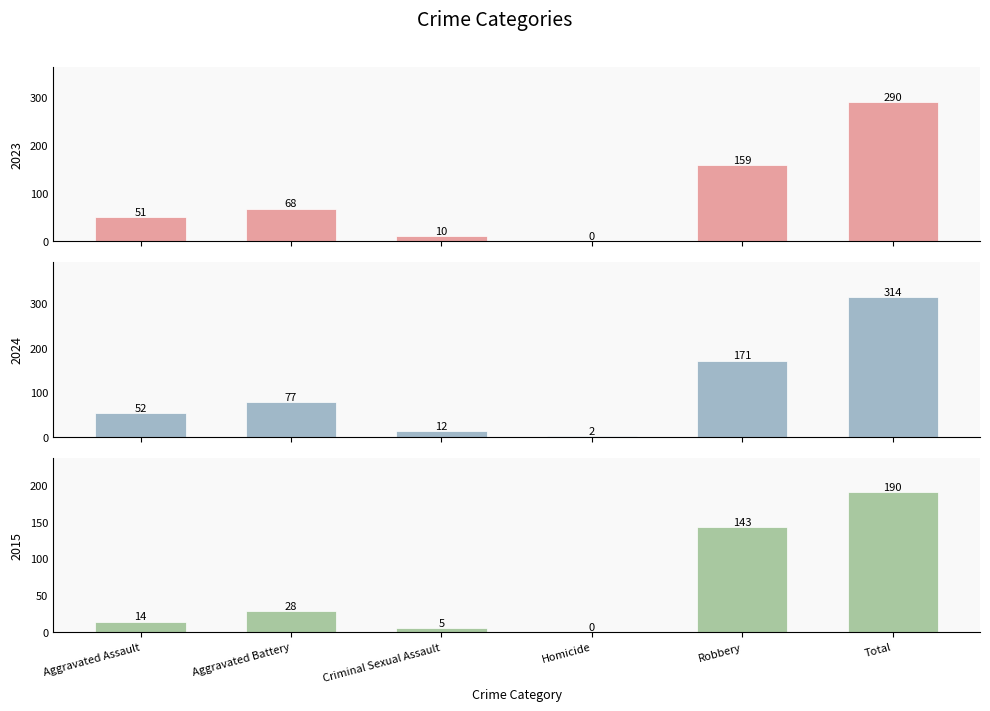

What position from the left is Aggravated Assault?

1